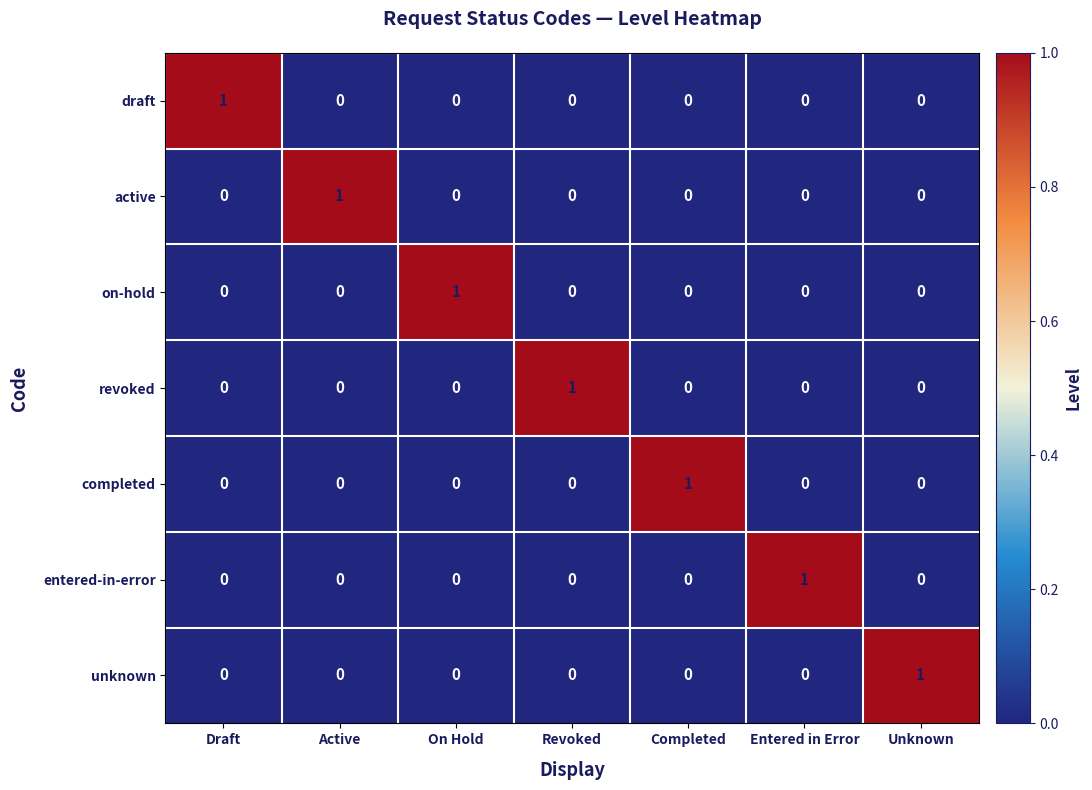

Count the revoked values in the range 0 to 1.

7